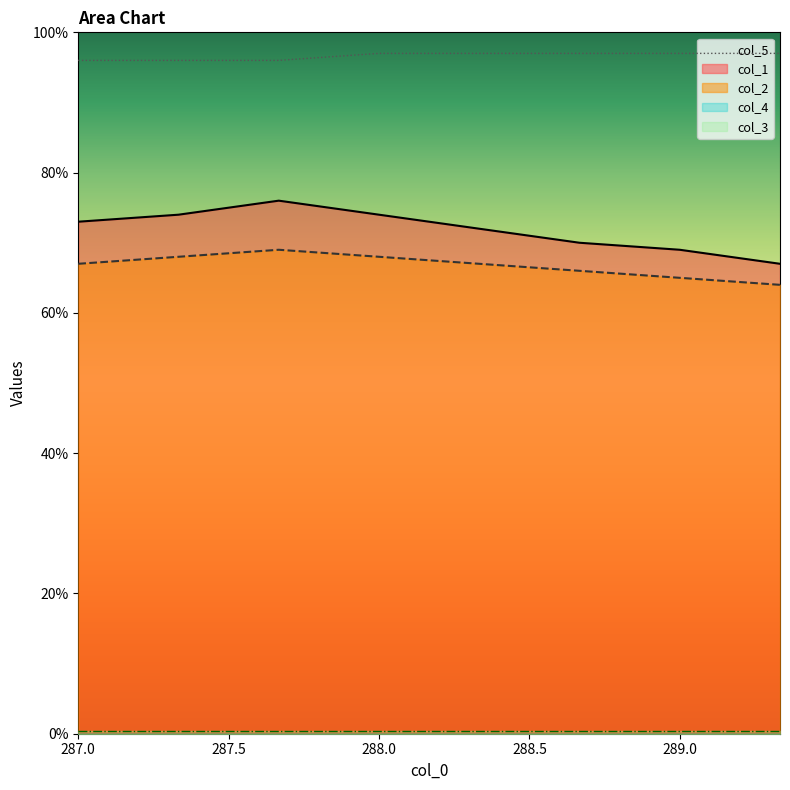

How many lines are shown in the chart?

5